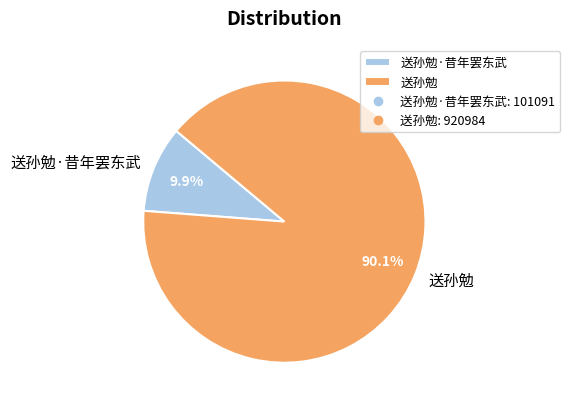

What is the smallest slice in the pie chart?

送孙勉·昔年罢东武